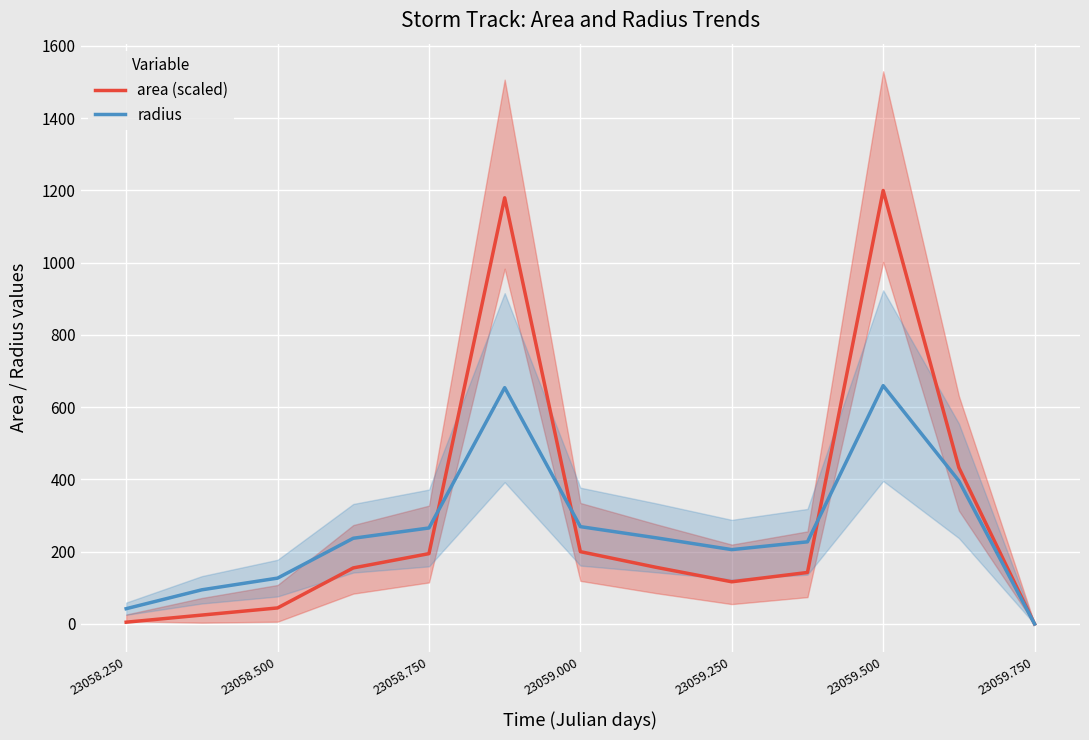

The radius series shows 269.5 at 23059.000. True or false?

True